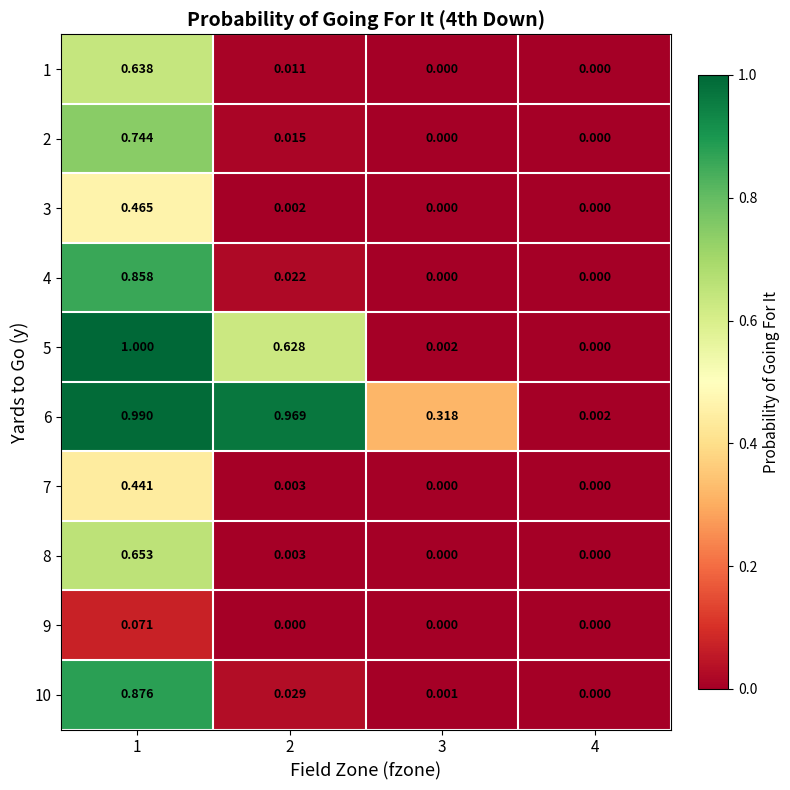

Which series has the largest total across all categories?

6